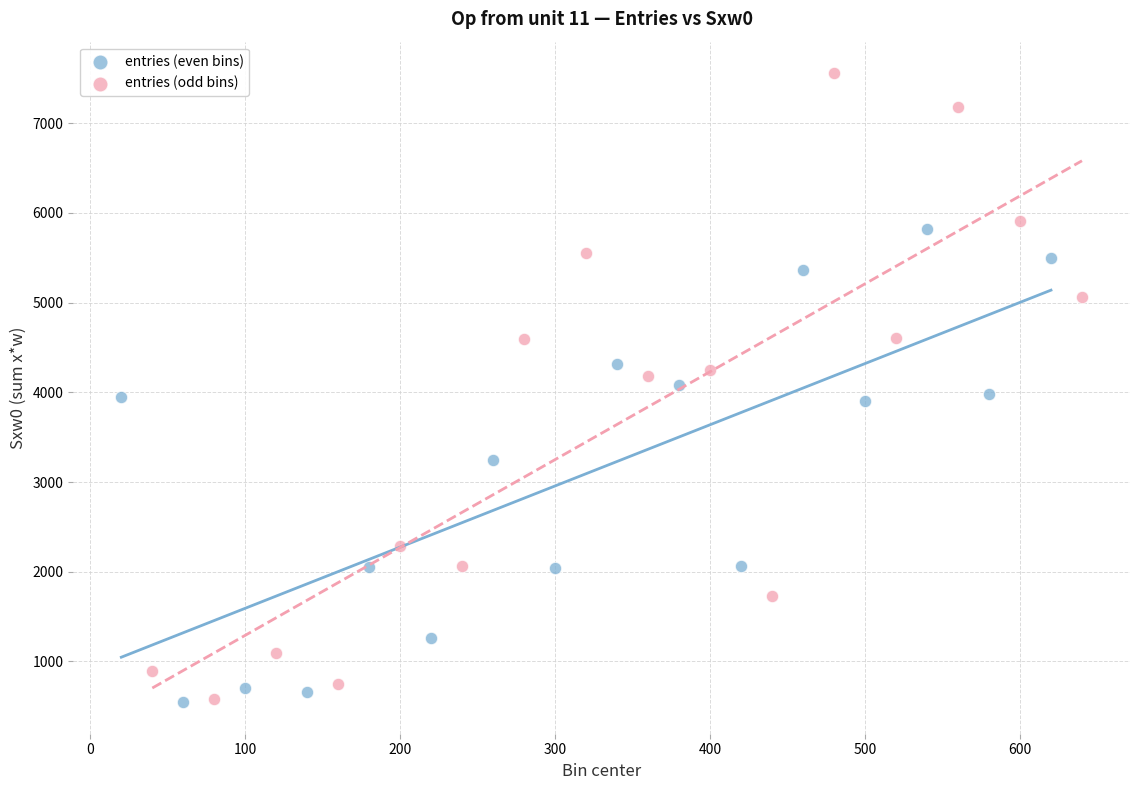

Which series contains the highest Y value?

entries (odd bins)